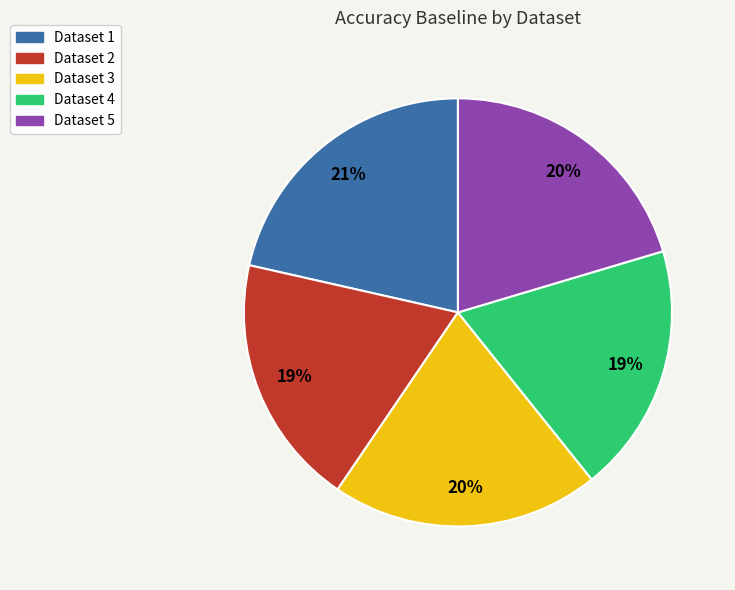

How many slices are in this pie chart?

5